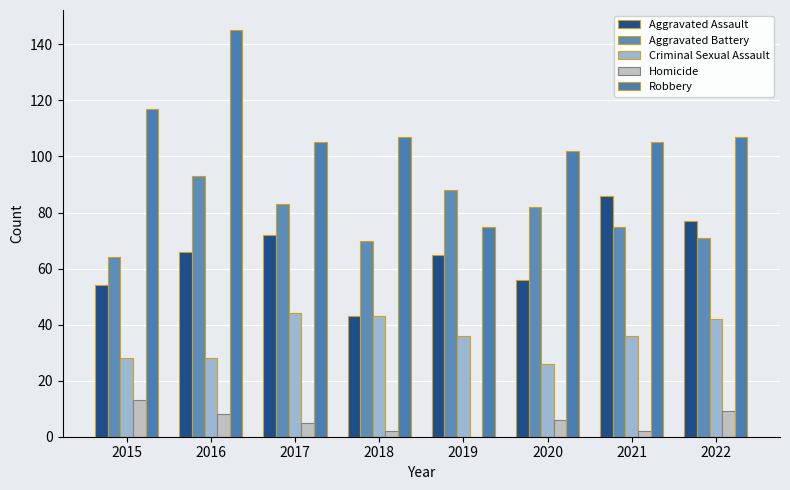

Is the value of Robbery at 2017 greater than the value of Homicide at 2018?

Yes